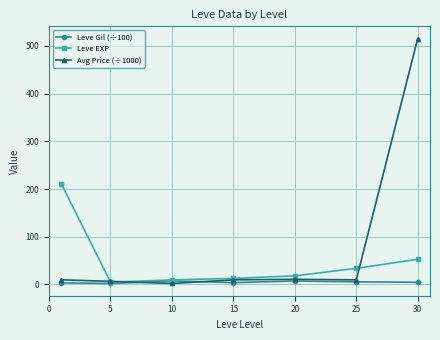

At how many categories does at least one series exceed 504?

1